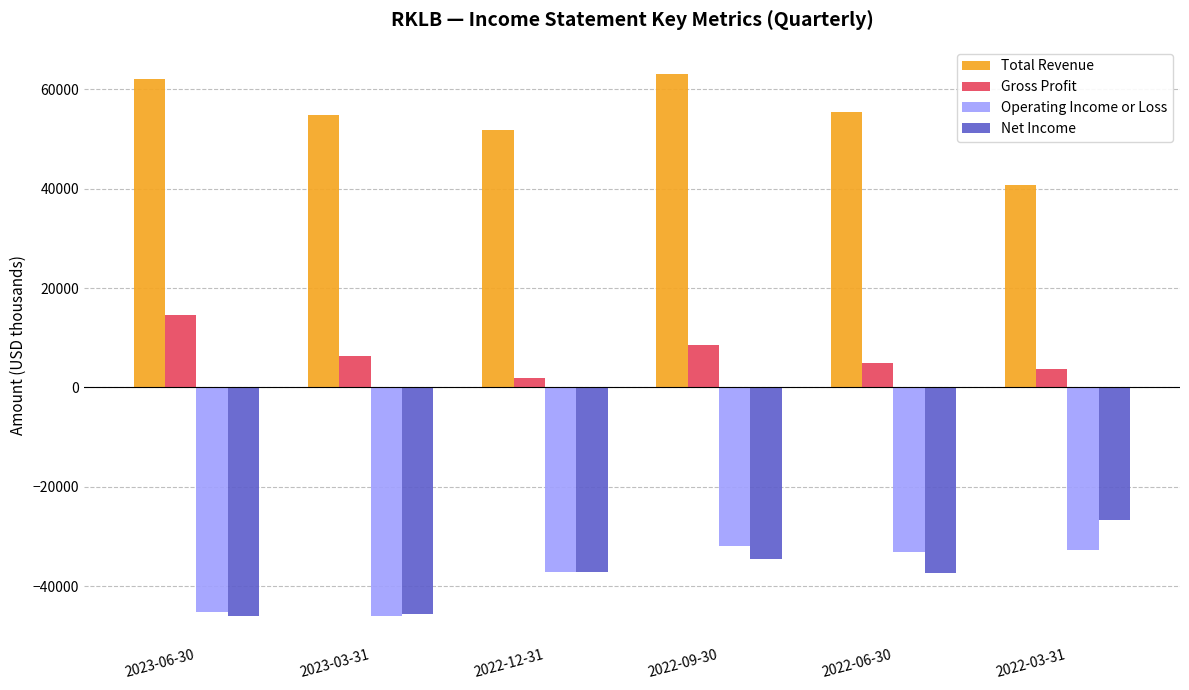

How many groups of bars are there?

6